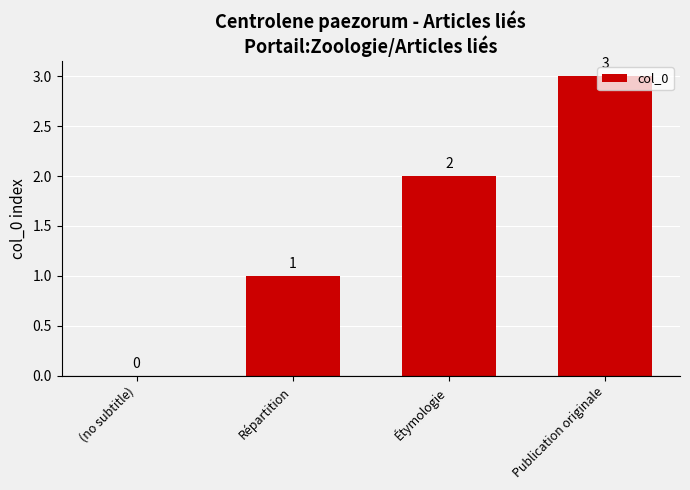

How many distinct data groups are displayed?

1